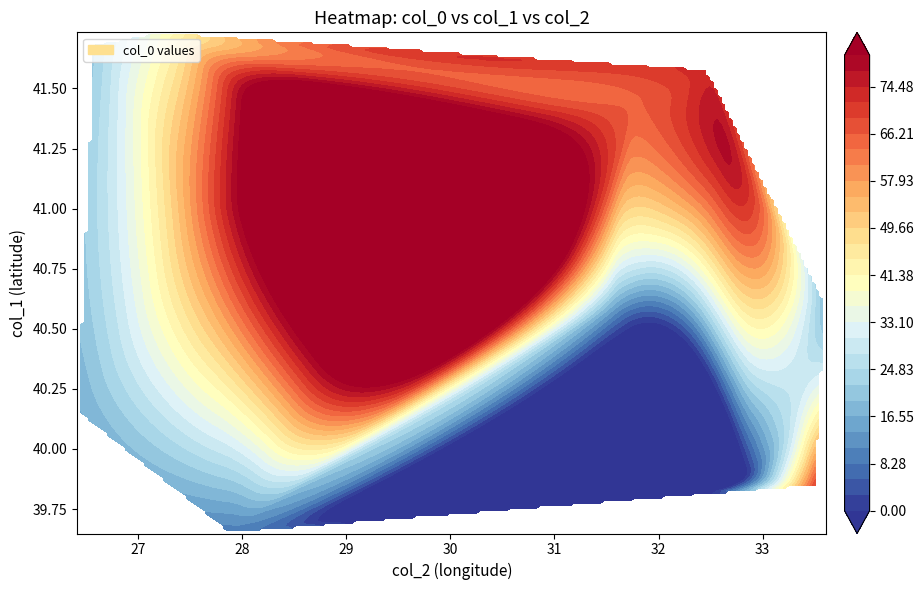

Count the number of categories in the chart.

13